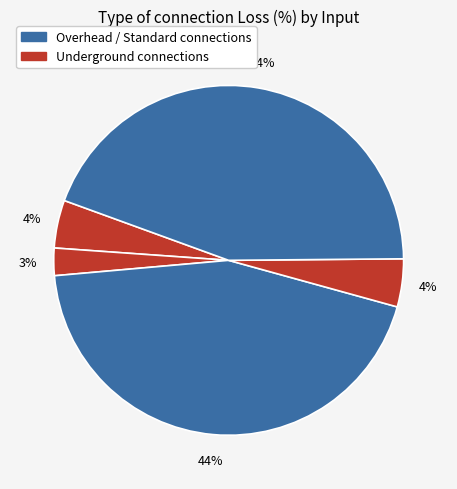

Count the number of slices in the pie.

5